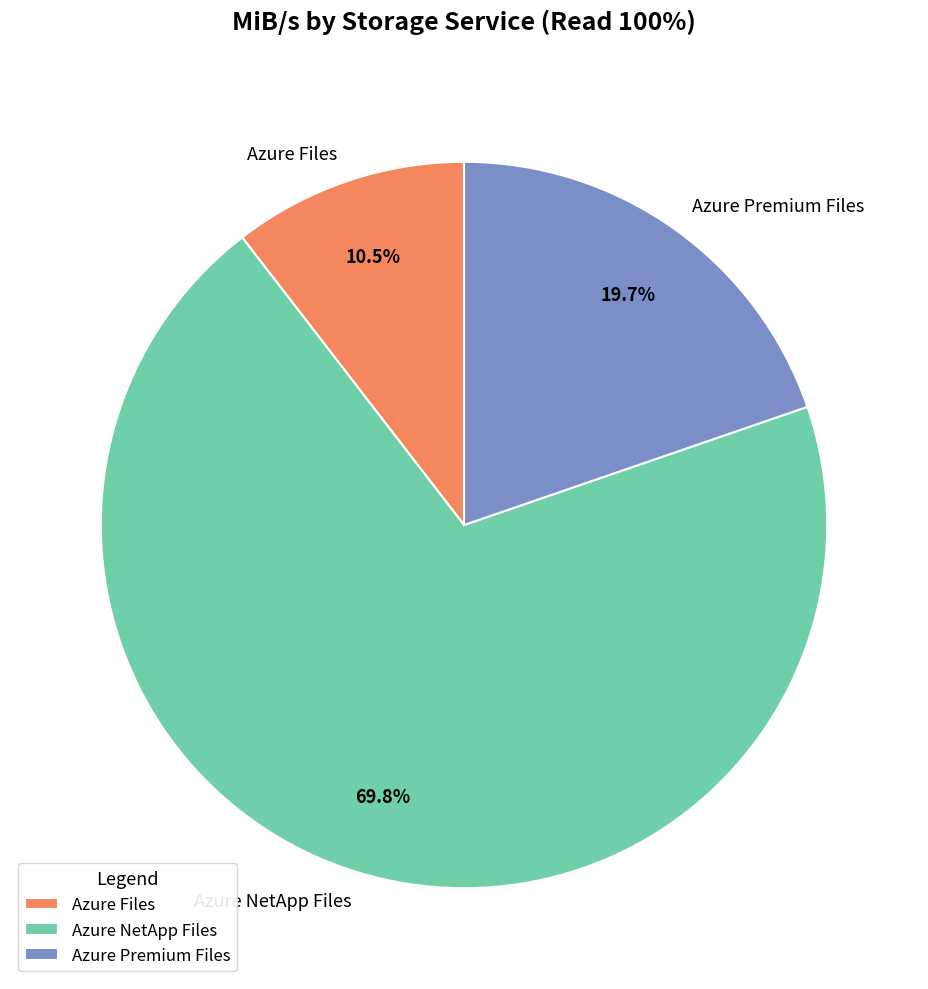

Is it true that Azure NetApp Files is 70% of the pie?

True